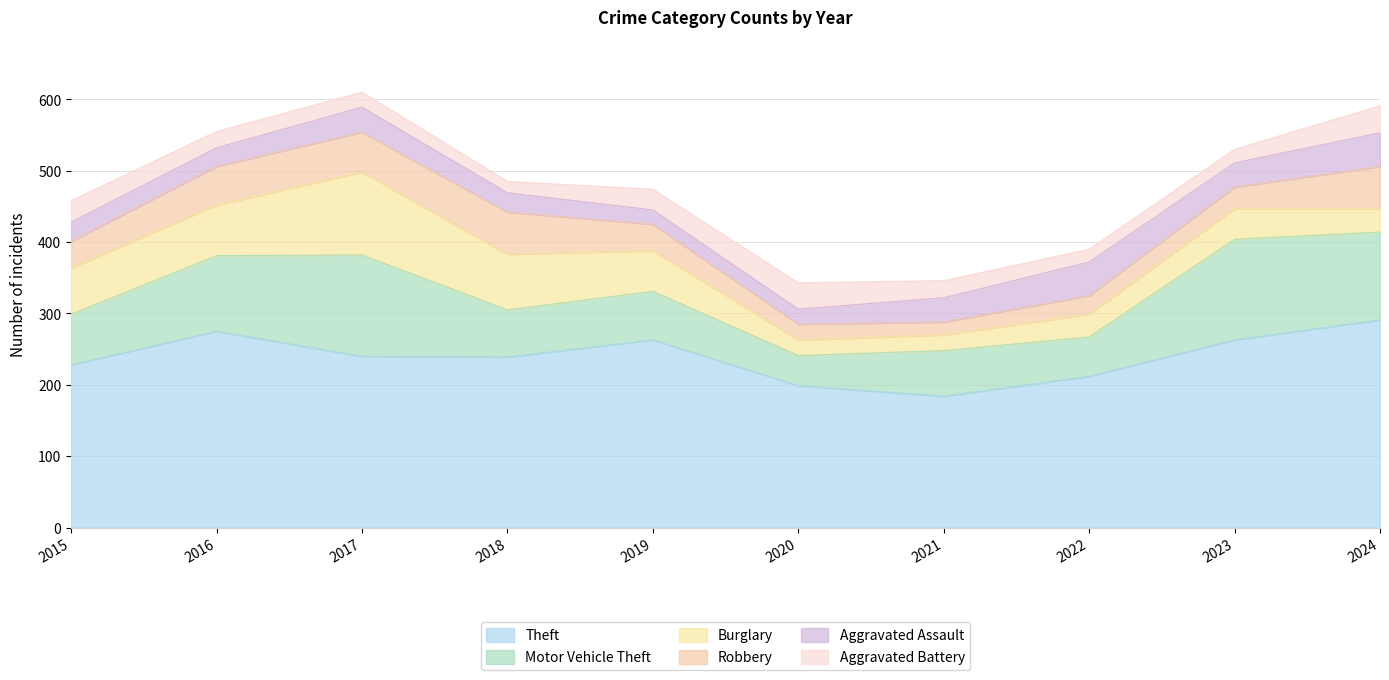

Which category has the highest value in the Aggravated Assault series?

2022